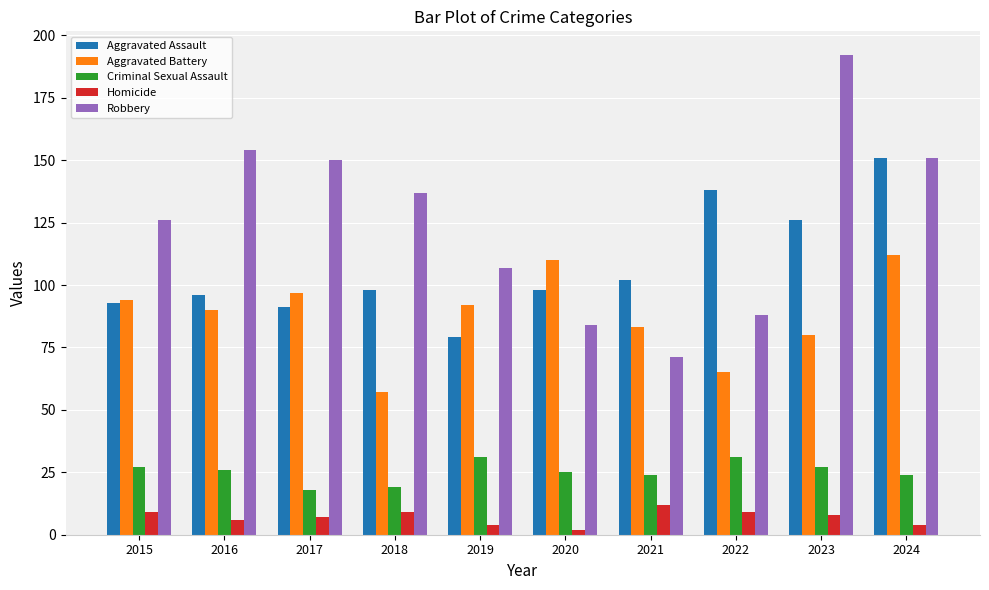

Is the value of Robbery at 2016 greater than the value of Aggravated Battery at 2018?

Yes